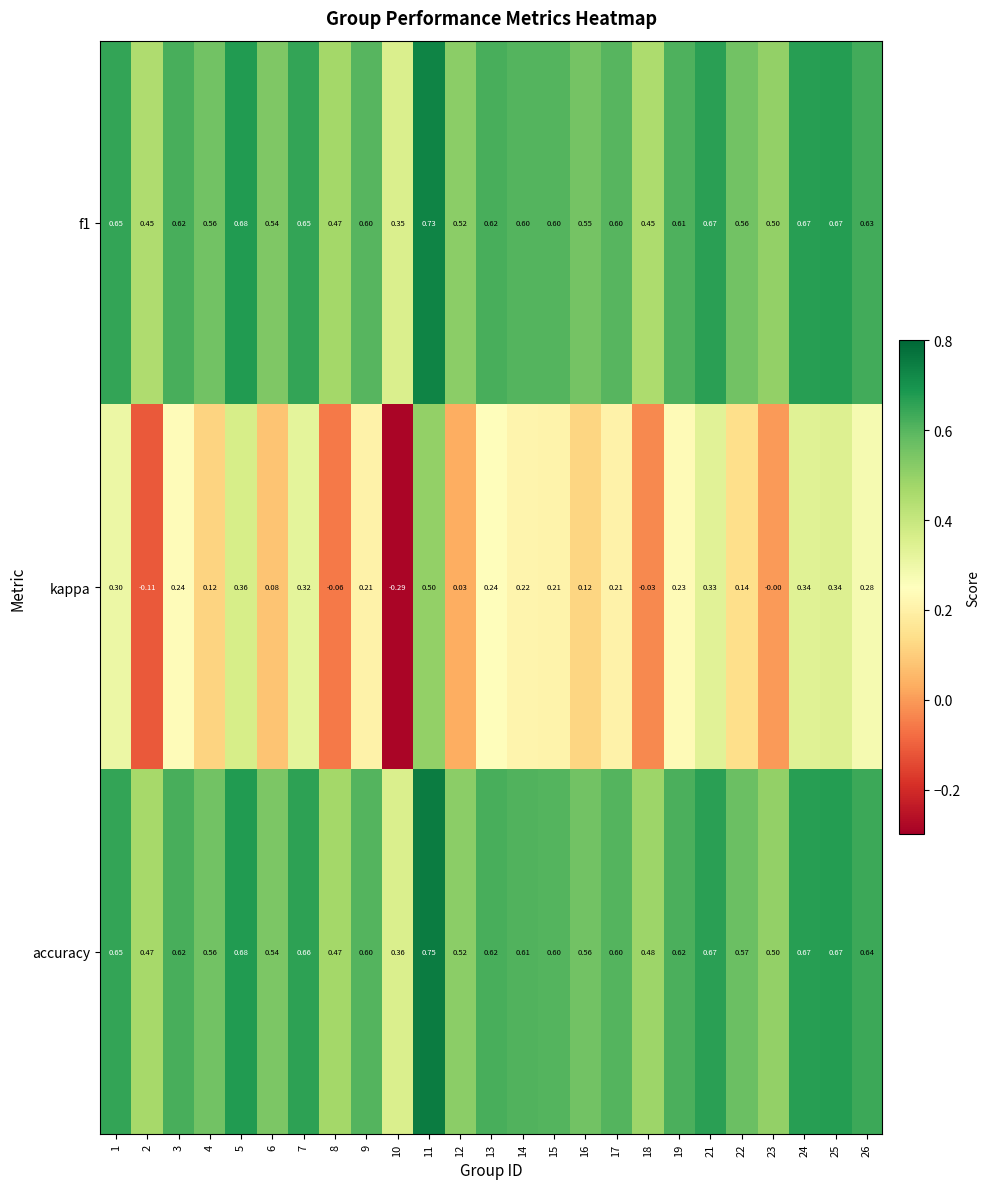

Which series changed the most between 9 and 21?

kappa